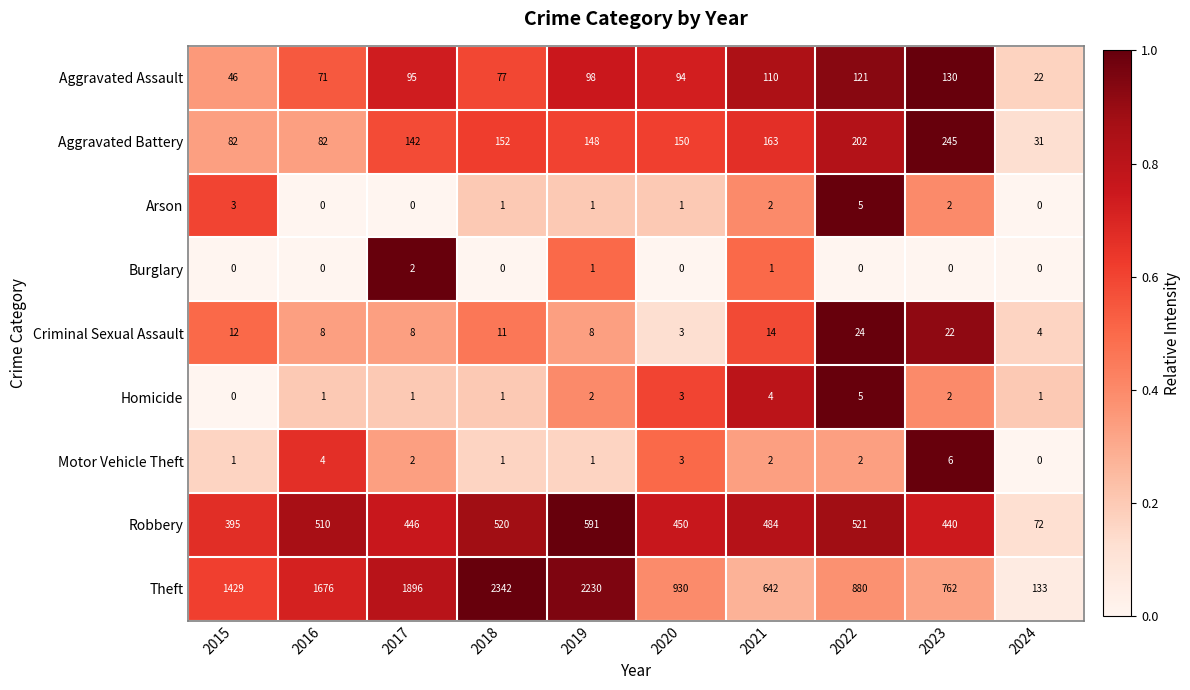

List the labels in order of Theft value, largest first.

2018, 2019, 2017, 2016, 2015, 2020, 2022, 2023, 2021, 2024